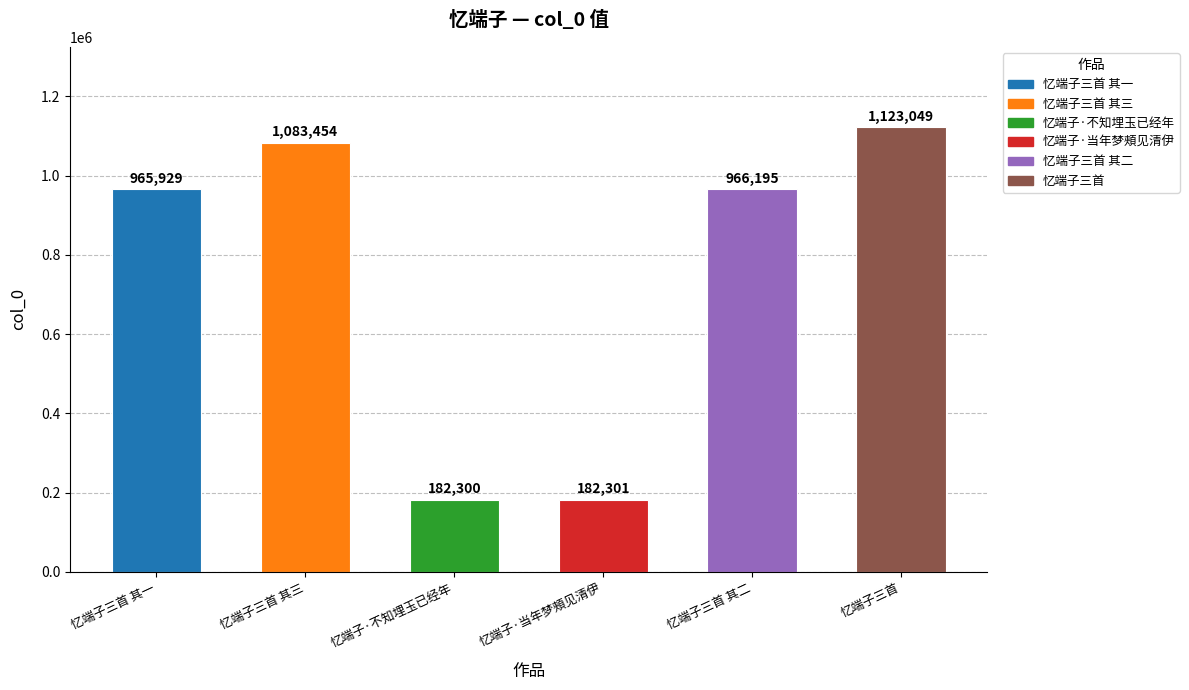

The value at 忆端子三首 其一 is 556809. True or false?

False